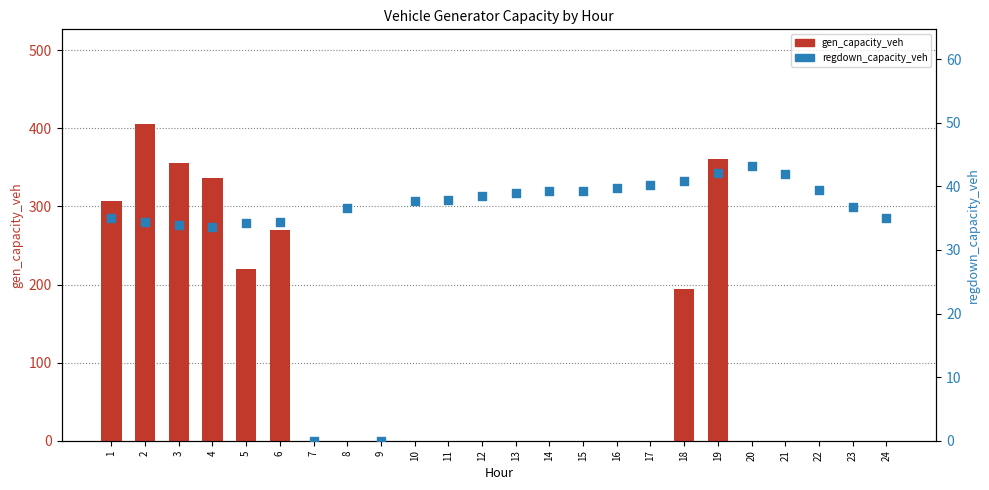

At which category is the sum across all series the highest?

2